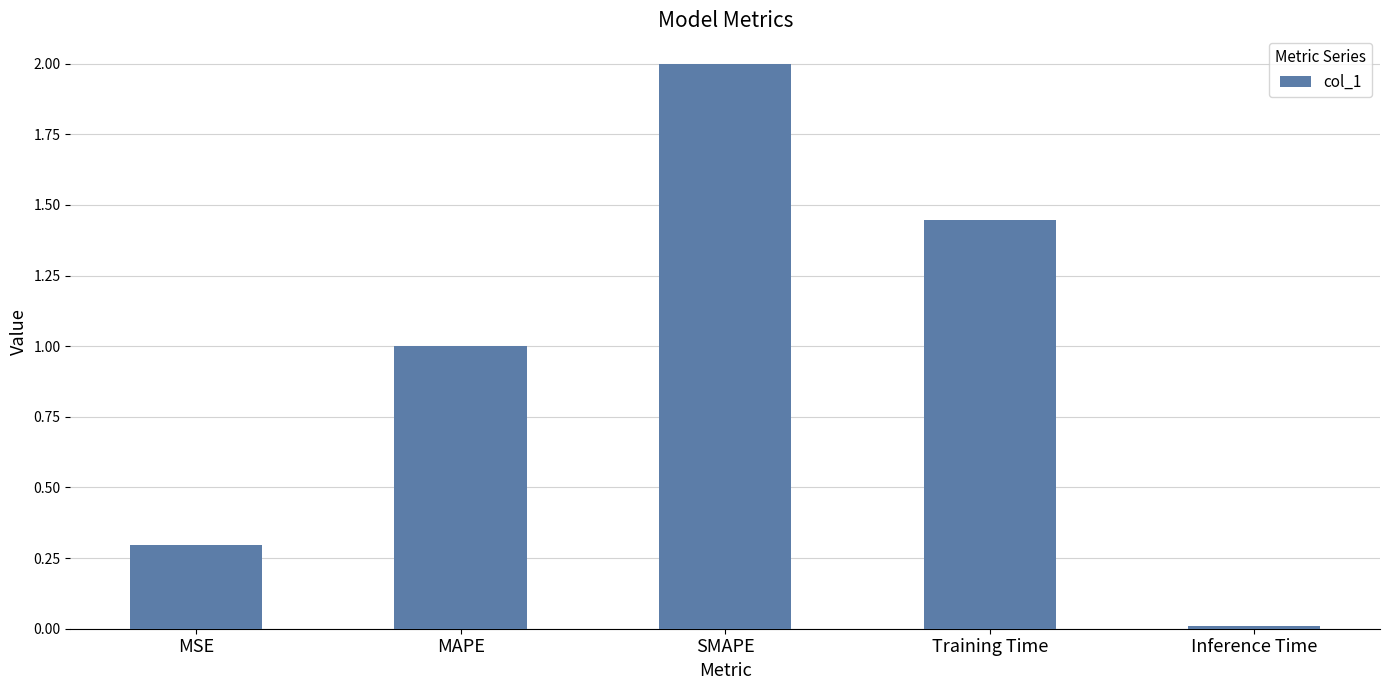

Rank the categories by value from lowest to highest.

Inference Time, MSE, MAPE, Training Time, SMAPE